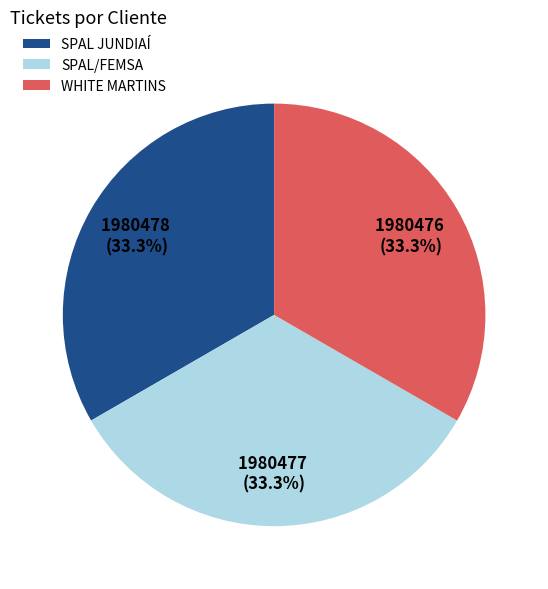

What is the ratio of the value at SPAL/FEMSA to the value at SPAL JUNDIAÍ?

1.0